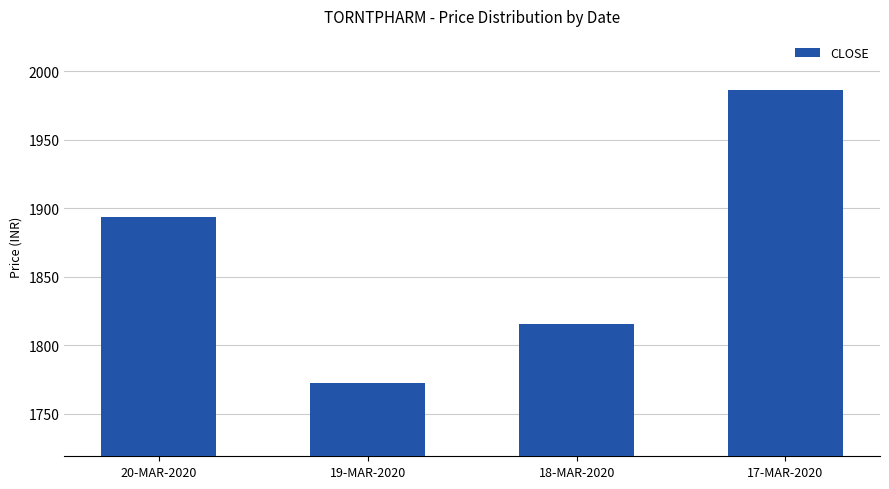

How many bars are there in total?

4